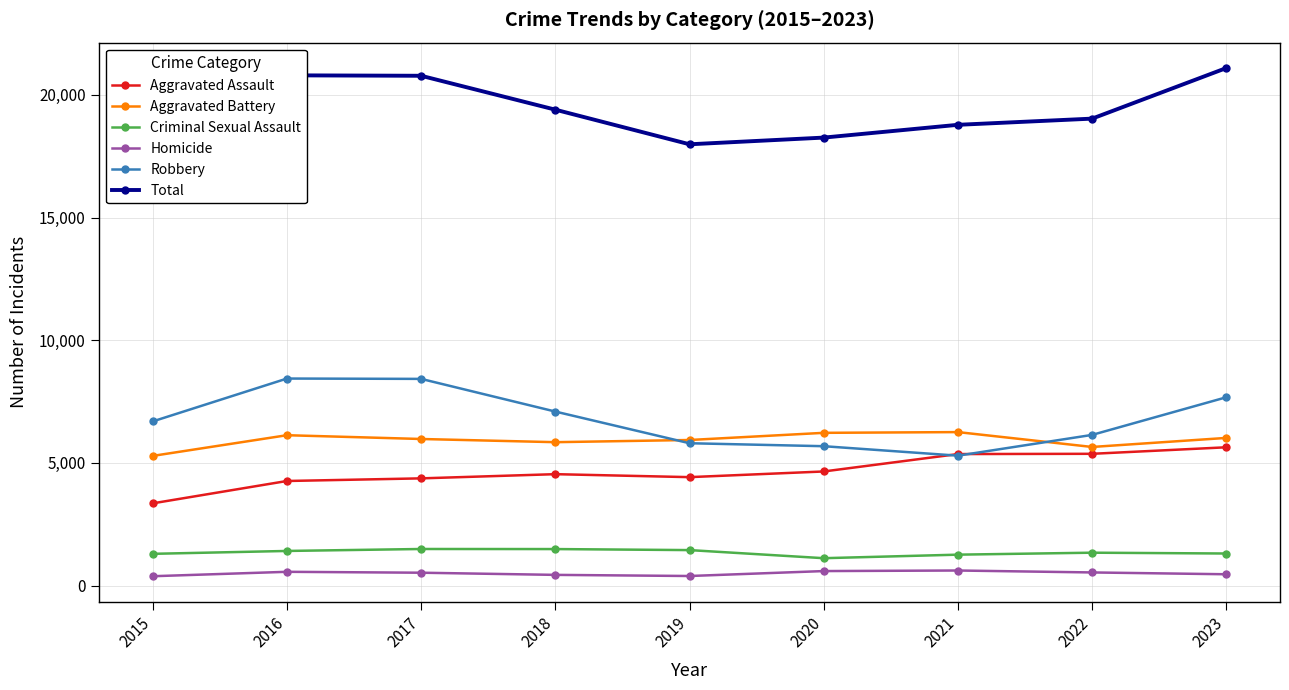

At how many categories does at least one series exceed 6929?

9